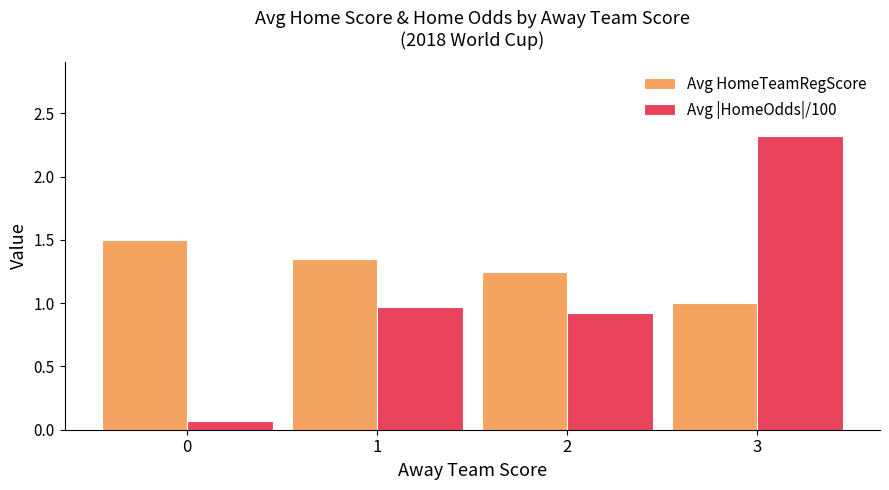

What is the sum of the Avg HomeTeamRegScore values at 1 and 2?

2.6